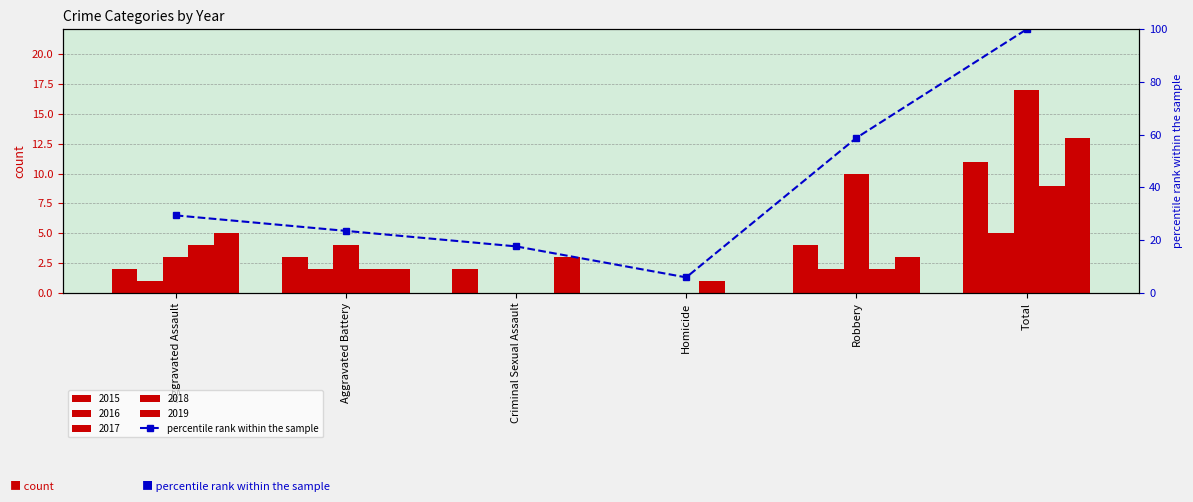

Does the chart contain any negative values?

No